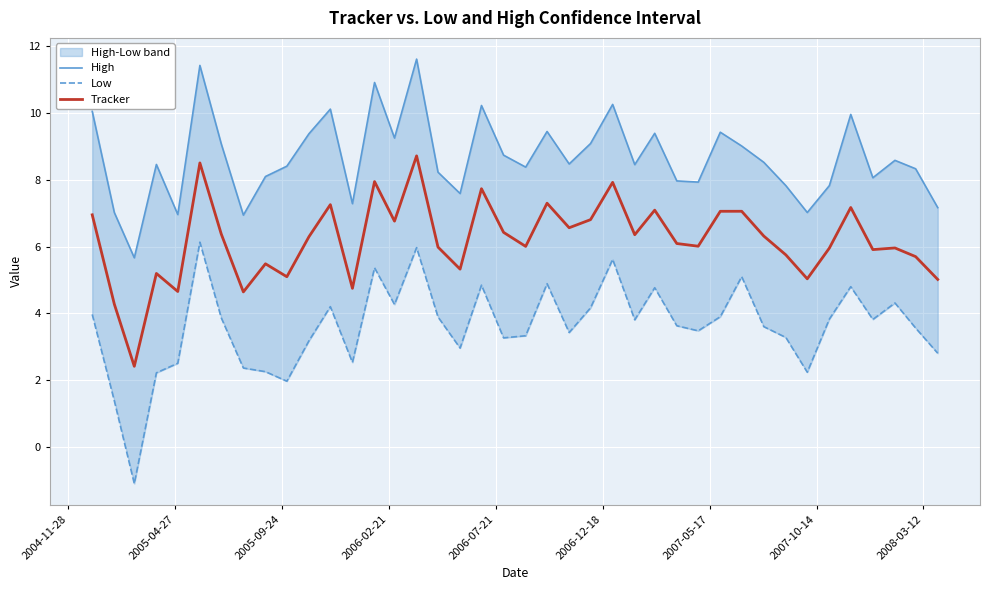

The value of Low at 31 is 1.4. True or false?

False